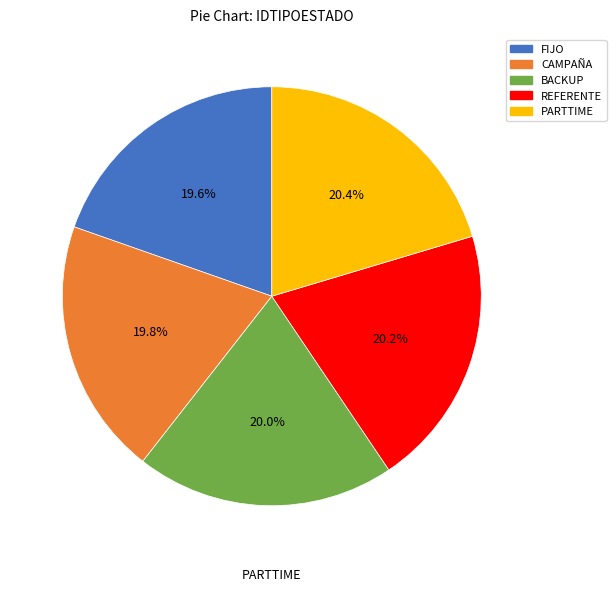

To the nearest percent, what is the difference between the largest and smallest slice percentages?

1%